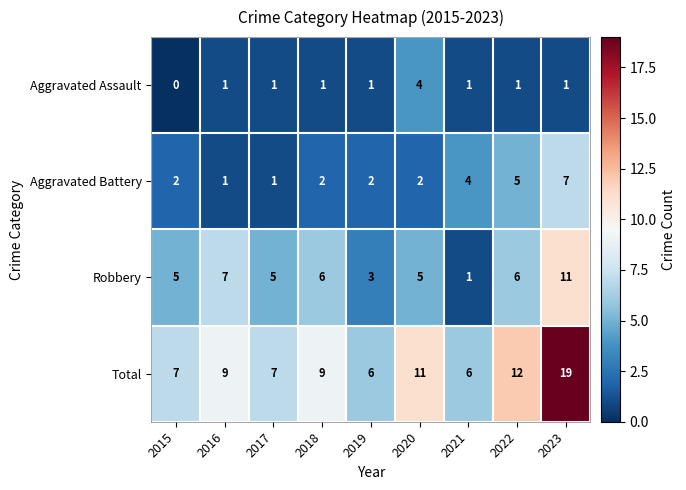

True or false: Total has a value of 9 at 2018.

True